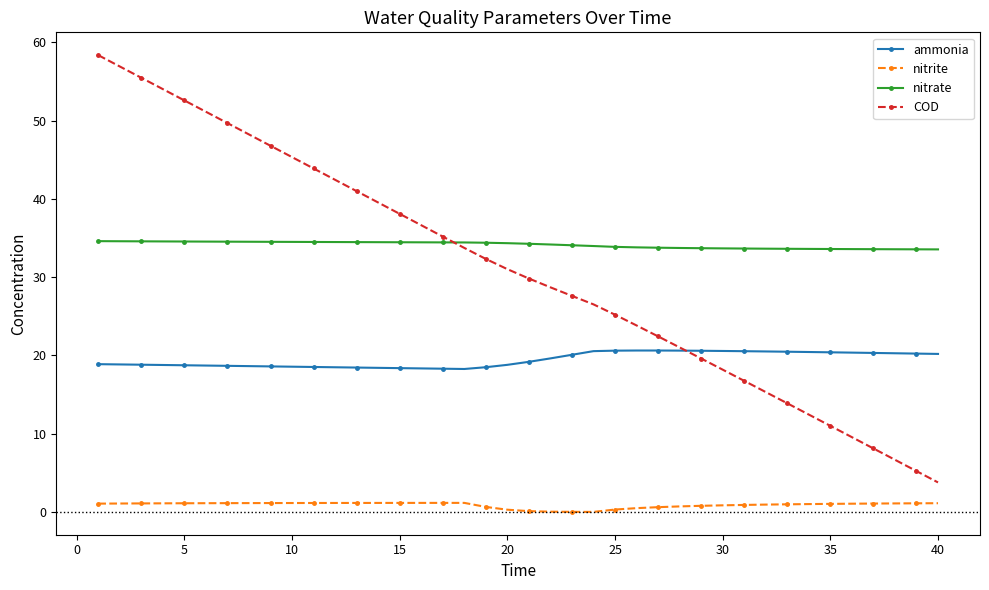

Which series has the largest total across all categories?

nitrate